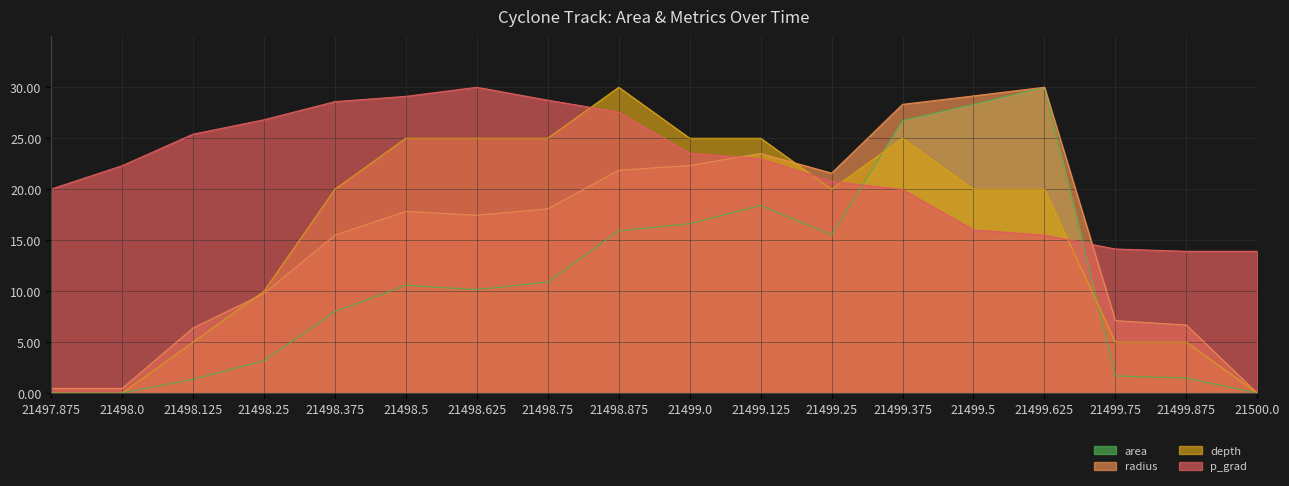

Which series ends up on top after the final intersection of p_grad and depth?

p_grad